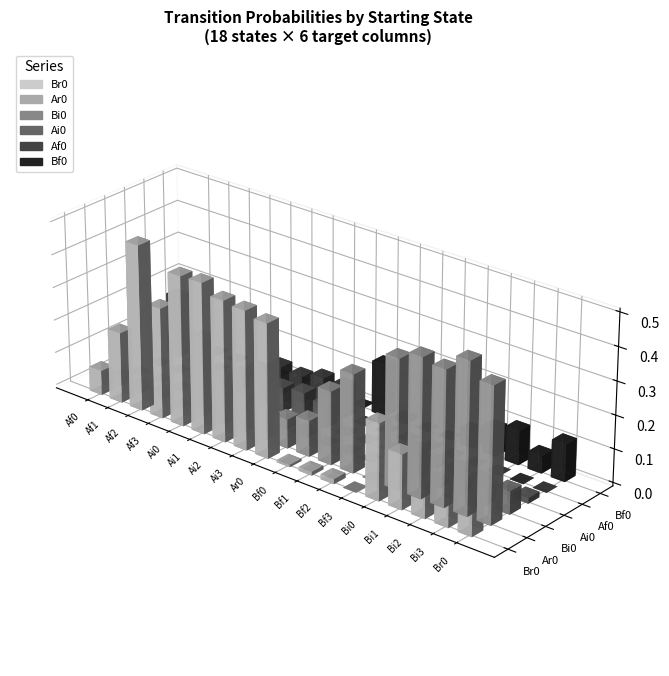

What are all the series names shown in the legend?

Br0, Ar0, Bi0, Ai0, Af0, Bf0